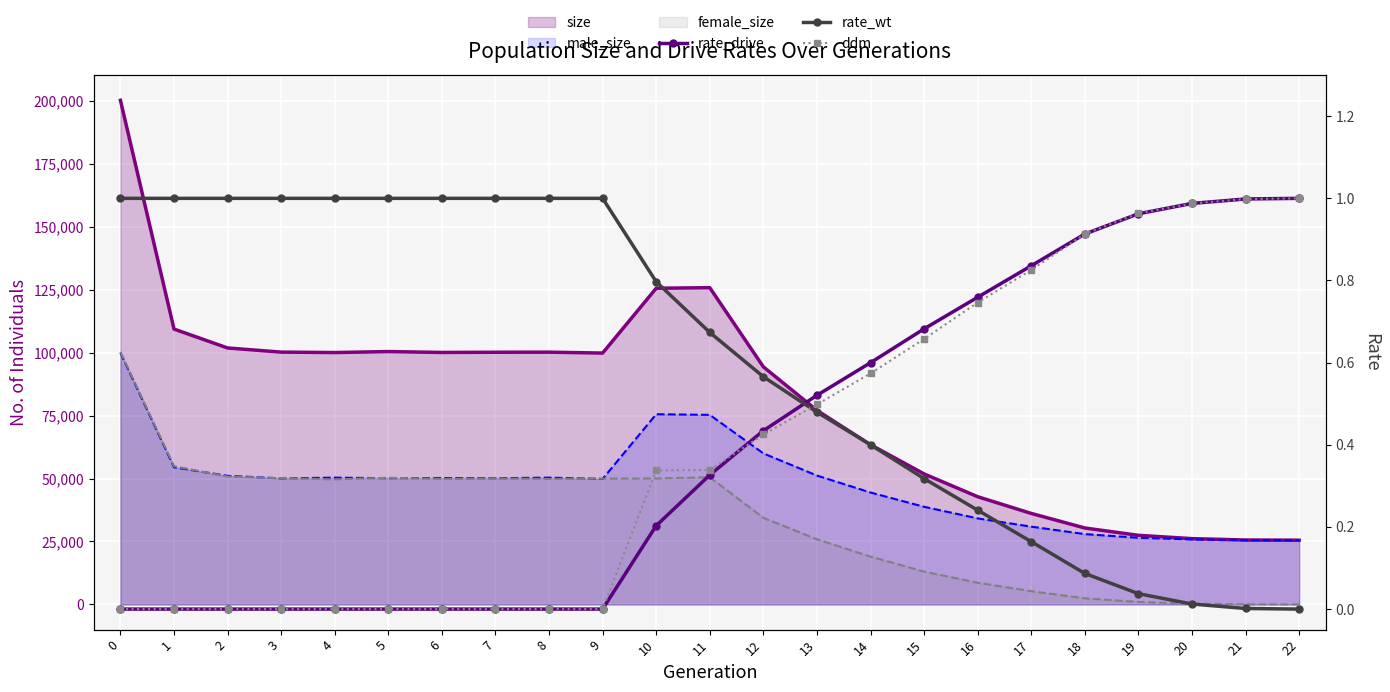

Reading right to left, list all the values displayed in this chart.

size: 25500.0	25577.0	26133.0	27445.0	30353.0	36141.0	42778.0	51832.0	63424.0	77073.0	94360.0	125794.0	125572.0	99827.0	100184.0	100152.0	100070.0	100426.0	100029.0	100207.0	101851.0	109358.0	200201.0
male_size: 25500.0	25542.0	25823.0	26465.0	27926.0	30886.0	34165.0	38780.0	44445.0	51181.0	59981.0	75290.0	75538.0	49852.0	50354.0	50129.0	50206.0	50133.0	50353.0	50063.0	51074.0	54460.0	99928.0
female_size: 0.0	35.0	310.0	980.0	2427.0	5255.0	8613.0	13052.0	18979.0	25892.0	34379.0	50504.0	50034.0	49975.0	49830.0	50023.0	49864.0	50293.0	49676.0	50144.0	50777.0	54898.0	100273.0
rate_drive: 1.0	1.0	1.0	1.0	0.9	0.8	0.8	0.7	0.6	0.5	0.4	0.3	0.2	0.0	0.0	0.0	0.0	0.0	0.0	0.0	0.0	0.0	0.0
rate_wt: 0.0	0.0	0.0	0.0	0.1	0.2	0.2	0.3	0.4	0.5	0.6	0.7	0.8	1.0	1.0	1.0	1.0	1.0	1.0	1.0	1.0	1.0	1.0
ddm: 1.0	1.0	1.0	1.0	0.9	0.8	0.7	0.7	0.6	0.5	0.4	0.3	0.3	0.0	0.0	0.0	0.0	0.0	0.0	0.0	0.0	0.0	0.0